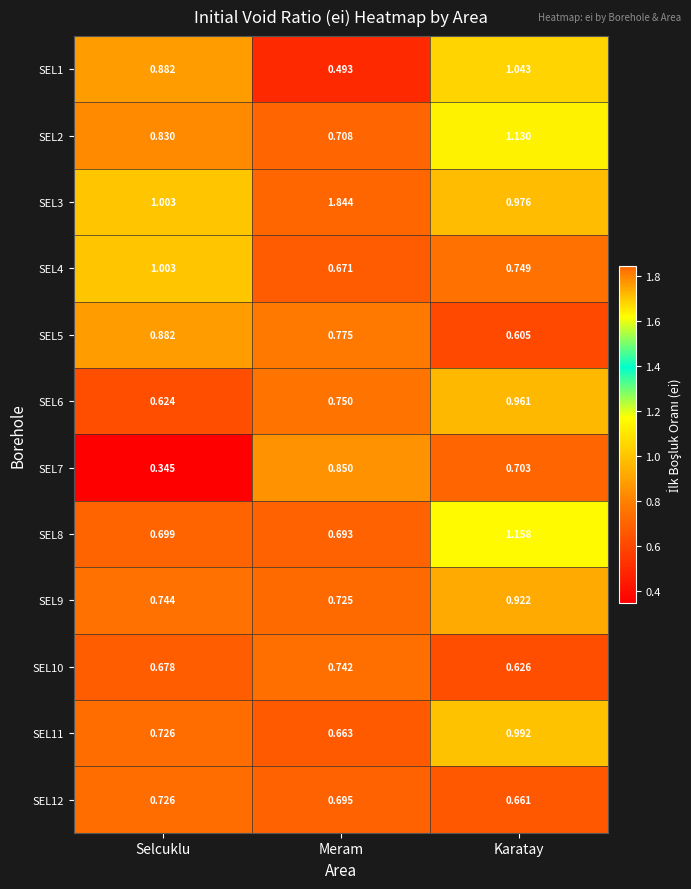

Where is SEL7 nearest to the value 0?

Selcuklu